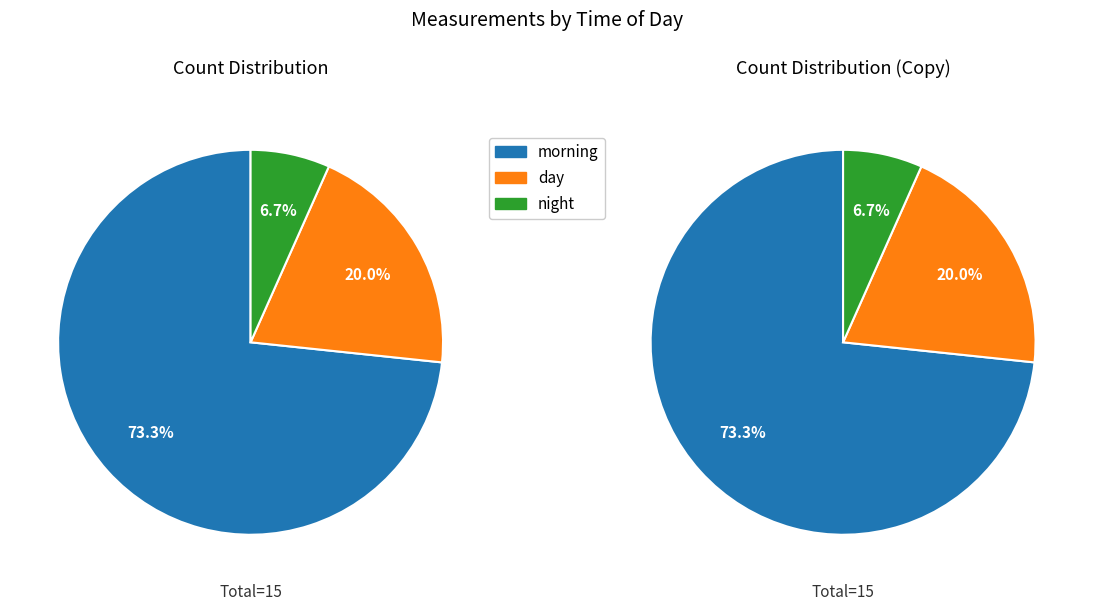

Between morning and night, which is larger?

morning